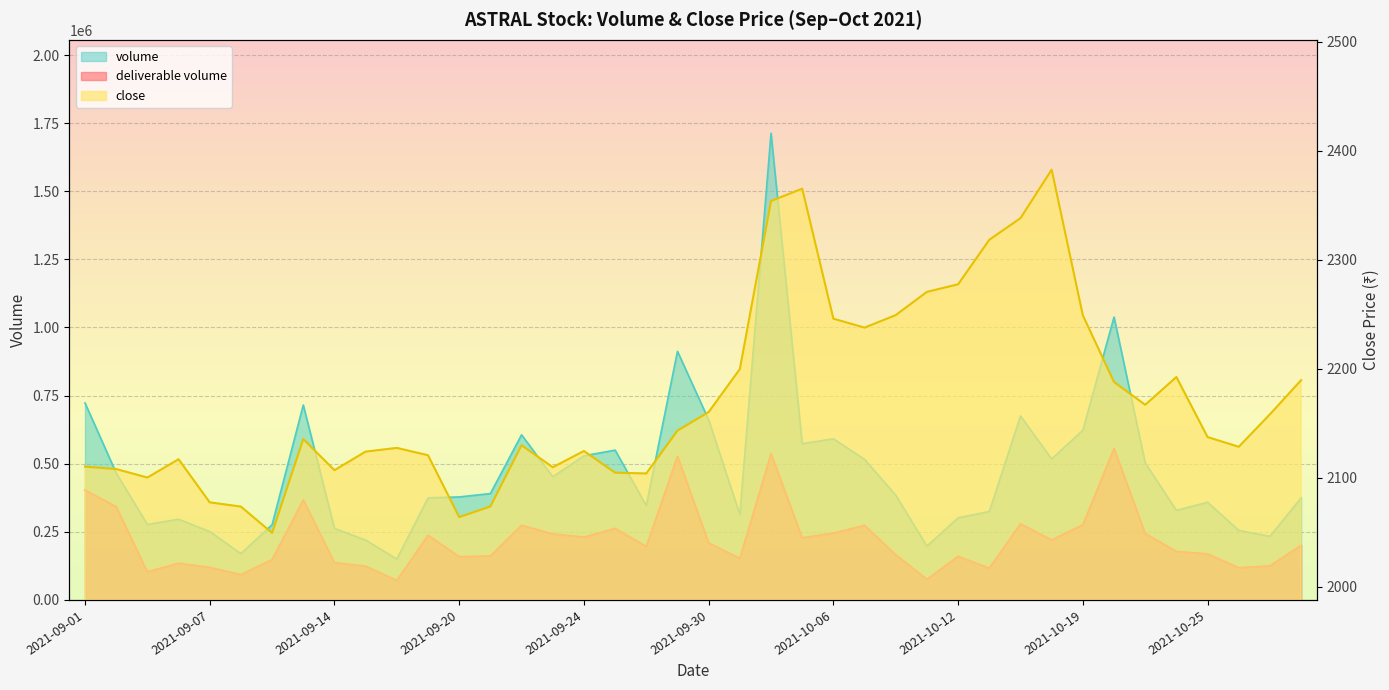

Reading left to right, extract all data points from this chart.

deliverable volume: 2021-09-01=403499.0	2021-09-02=342186.0	2021-09-03=103300.0	2021-09-06=134727.0	2021-09-07=119500.0	2021-09-08=92985.0	2021-09-09=148404.0	2021-09-13=367246.0	2021-09-14=136801.0	2021-09-15=124099.0	2021-09-16=71666.0	2021-09-17=237764.0	2021-09-20=158849.0	2021-09-21=161459.0	2021-09-22=274035.0	2021-09-23=242432.0	2021-09-24=230501.0	2021-09-27=262722.0	2021-09-28=196317.0	2021-09-29=527658.0	2021-09-30=209301.0	2021-10-01=152726.0	2021-10-04=537022.0	2021-10-05=228107.0	2021-10-06=245326.0	2021-10-07=273910.0	2021-10-08=165654.0	2021-10-11=75909.0	2021-10-12=160238.0	2021-10-13=116727.0	2021-10-14=279356.0	2021-10-18=220398.0	2021-10-19=276177.0	2021-10-20=556218.0	2021-10-21=243641.0	2021-10-22=178019.0	2021-10-25=169175.0	2021-10-26=118206.0	2021-10-27=125108.0	2021-10-28=200610.0
volume: 2021-09-01=723180.0	2021-09-02=466028.0	2021-09-03=276936.0	2021-09-06=296288.0	2021-09-07=251020.0	2021-09-08=169943.0	2021-09-09=276219.0	2021-09-13=715396.0	2021-09-14=262781.0	2021-09-15=219457.0	2021-09-16=150079.0	2021-09-17=374693.0	2021-09-20=378033.0	2021-09-21=390343.0	2021-09-22=606168.0	2021-09-23=452222.0	2021-09-24=528838.0	2021-09-27=549961.0	2021-09-28=346485.0	2021-09-29=912677.0	2021-09-30=660968.0	2021-10-01=313414.0	2021-10-04=1713217.0	2021-10-05=573532.0	2021-10-06=591438.0	2021-10-07=516085.0	2021-10-08=384293.0	2021-10-11=197595.0	2021-10-12=301572.0	2021-10-13=324645.0	2021-10-14=675490.0	2021-10-18=517379.0	2021-10-19=623199.0	2021-10-20=1038438.0	2021-10-21=503286.0	2021-10-22=328726.0	2021-10-25=358704.0	2021-10-26=255152.0	2021-10-27=233492.0	2021-10-28=374902.0
close: 2021-09-01=2110.3	2021-09-02=2108.1	2021-09-03=2100.3	2021-09-06=2117.1	2021-09-07=2077.6	2021-09-08=2073.7	2021-09-09=2049.5	2021-09-13=2135.6	2021-09-14=2107.1	2021-09-15=2124.1	2021-09-16=2127.5	2021-09-17=2120.8	2021-09-20=2064.0	2021-09-21=2073.8	2021-09-22=2130.0	2021-09-23=2109.8	2021-09-24=2124.7	2021-09-27=2104.8	2021-09-28=2104.1	2021-09-29=2143.3	2021-09-30=2160.4	2021-10-01=2199.8	2021-10-04=2354.0	2021-10-05=2365.3	2021-10-06=2246.1	2021-10-07=2237.8	2021-10-08=2249.3	2021-10-11=2270.7	2021-10-12=2277.6	2021-10-13=2318.4	2021-10-14=2338.3	2021-10-18=2382.8	2021-10-19=2249.1	2021-10-20=2187.9	2021-10-21=2167.1	2021-10-22=2192.6	2021-10-25=2137.4	2021-10-26=2128.5	2021-10-27=2158.3	2021-10-28=2189.7